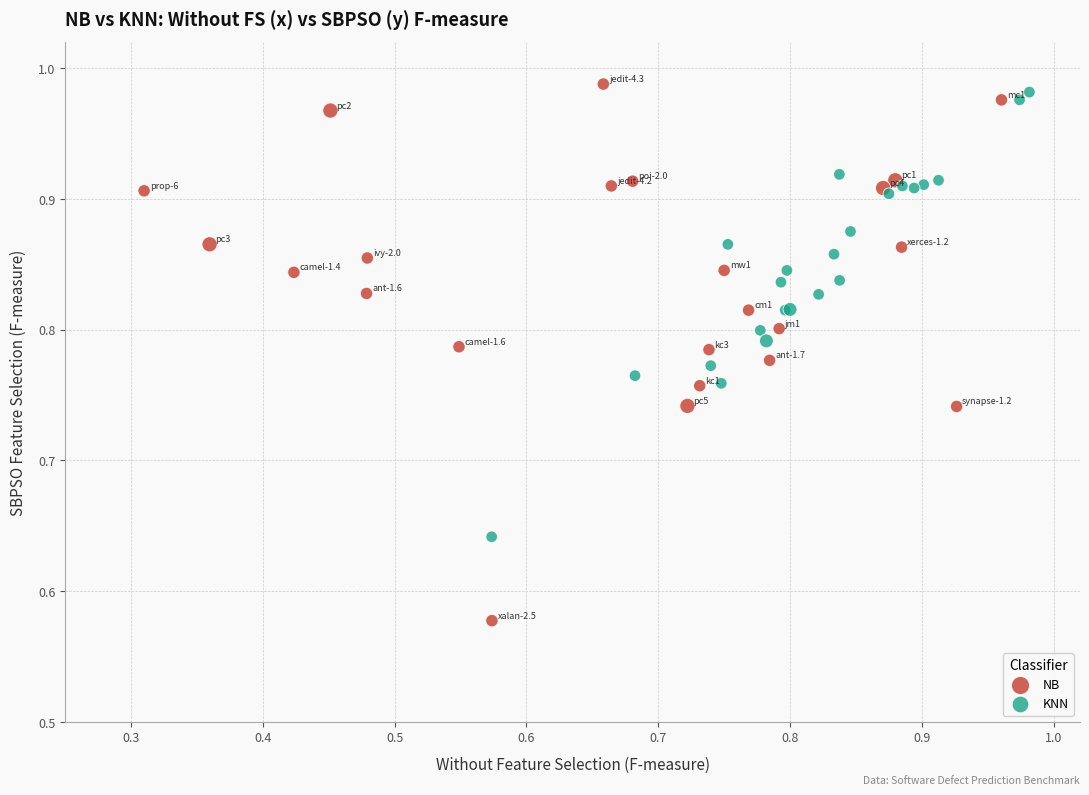

Which series contains the lowest Y value?

NB